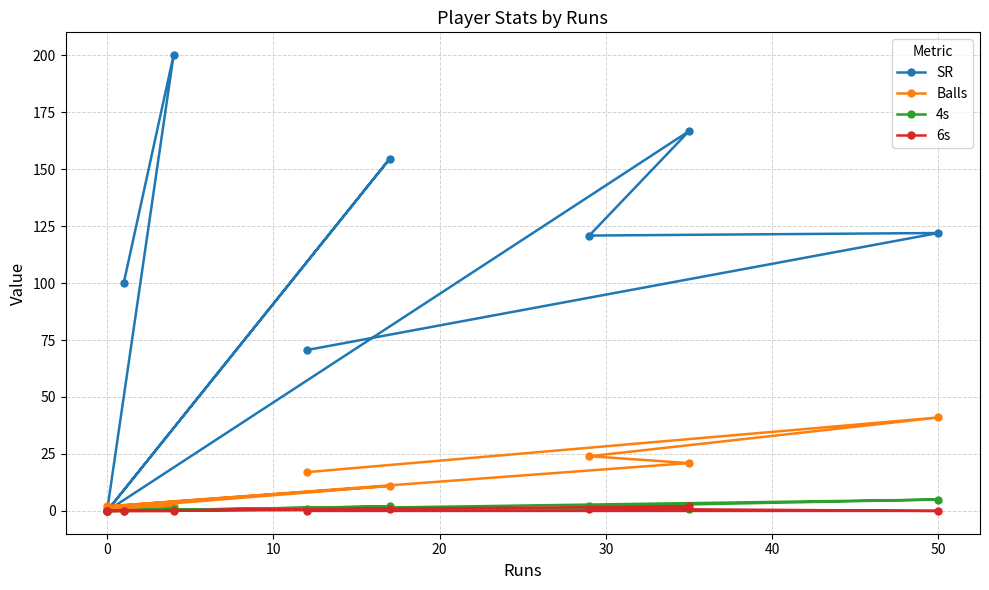

True or false: SR and 4s intersect in this chart.

False